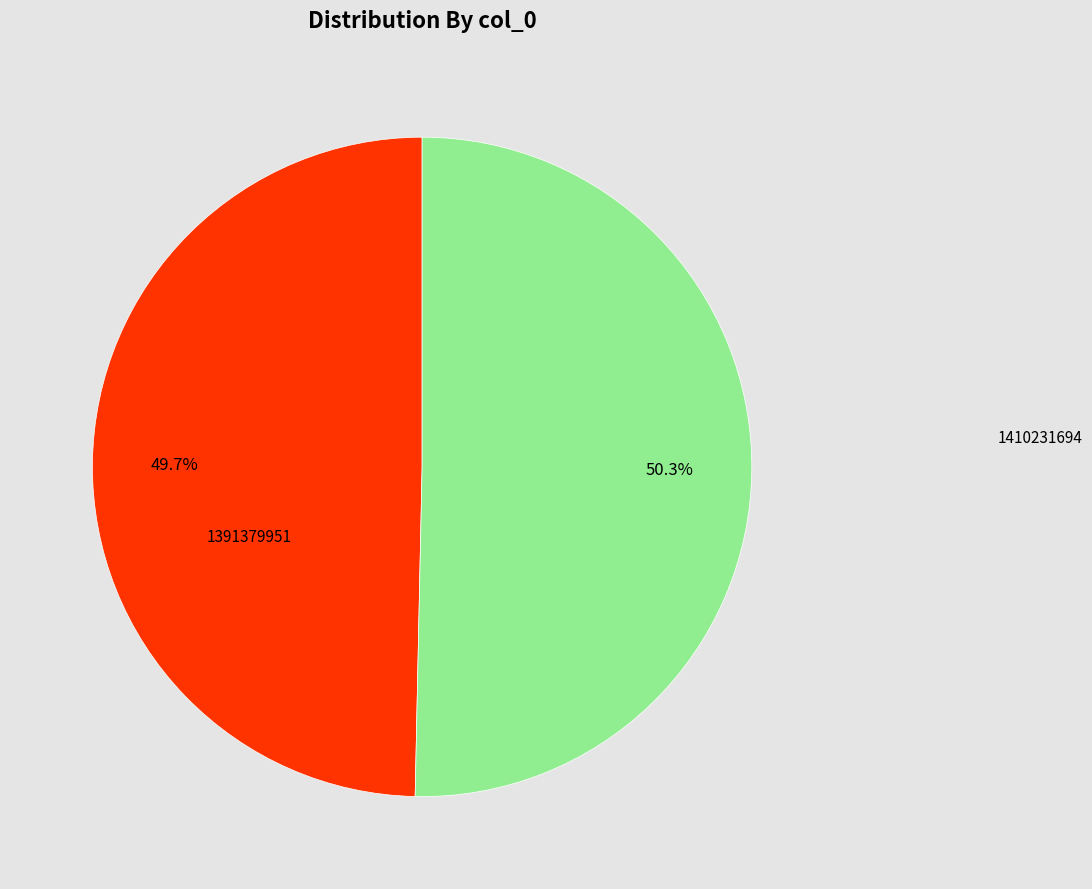

To the nearest percent, what portion does 1391379951 represent?

50%